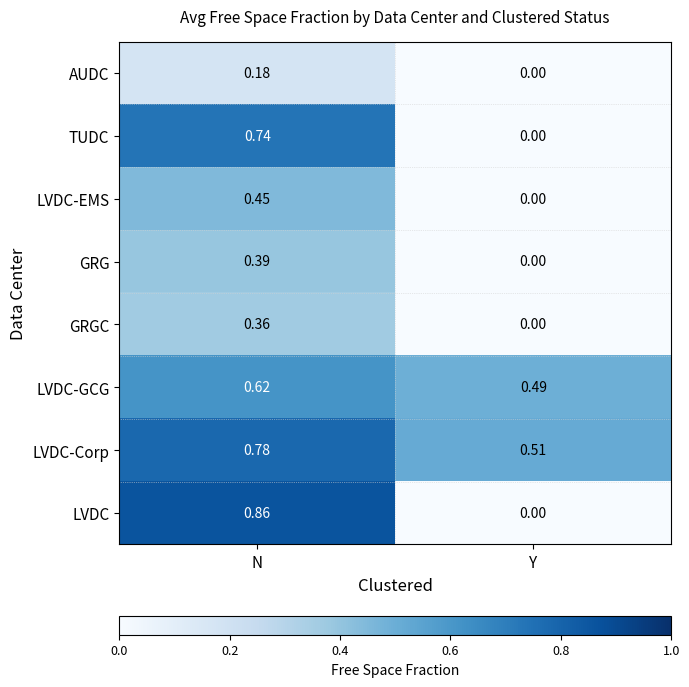

Which category has the lowest value across all series?

Y